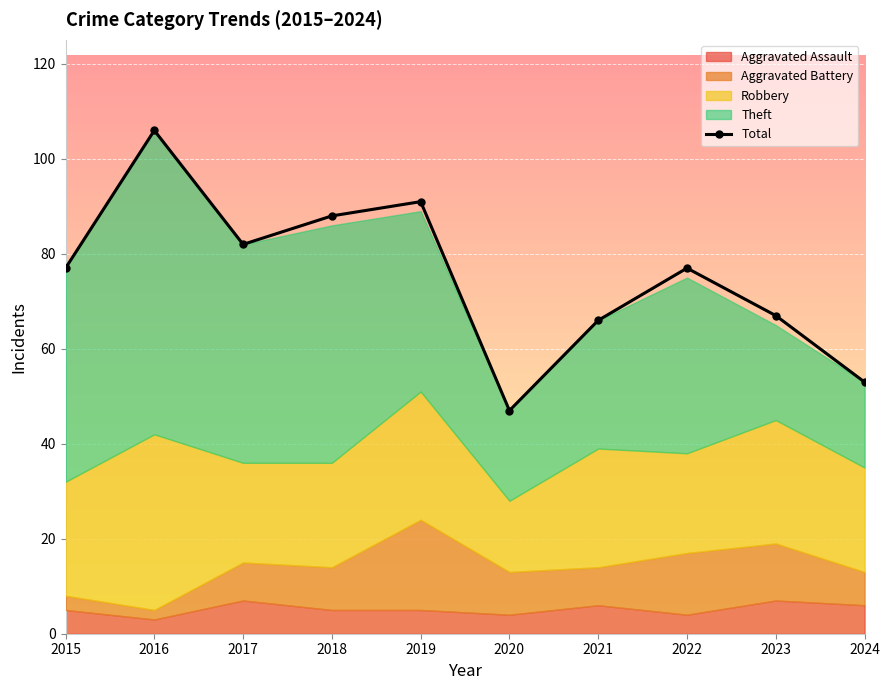

Reading left to right, what are all the values shown in this chart?

2015=77	2016=106	2017=82	2018=88	2019=91	2020=47	2021=66	2022=77	2023=67	2024=53